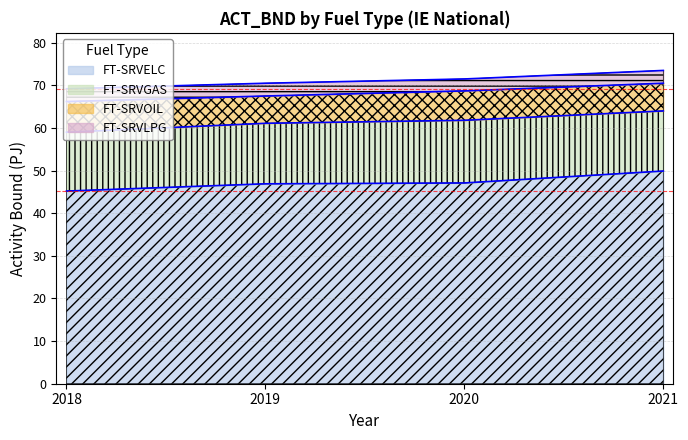

What is the maximum value for FT-SRVELC?

49.9